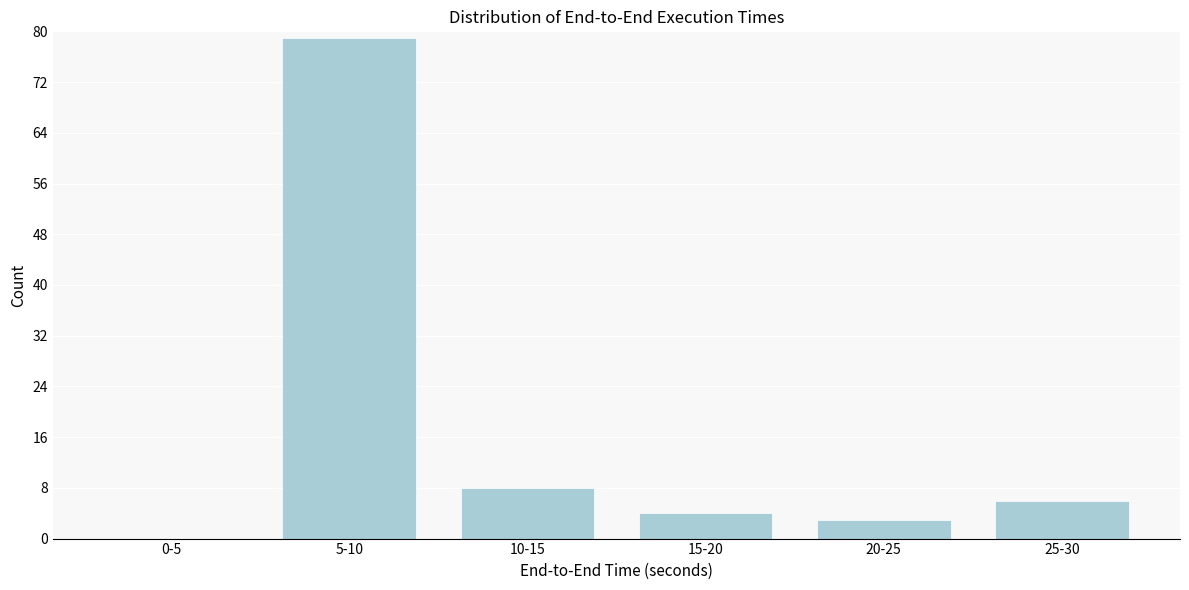

Reading left to right, transcribe all the data shown in this chart.

0-5=0	5-10=79	10-15=8	15-20=4	20-25=3	25-30=6